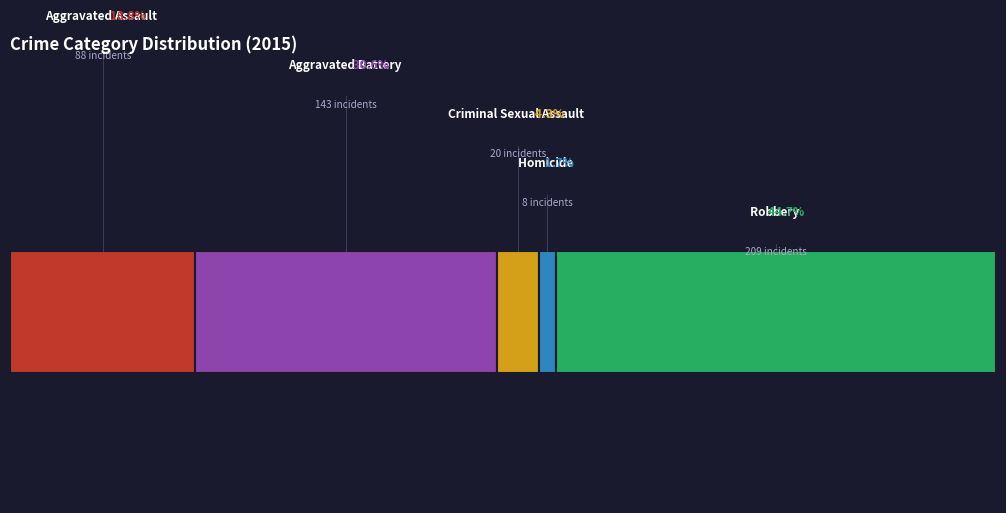

What percentage is NOT represented by Robbery?

55.3%